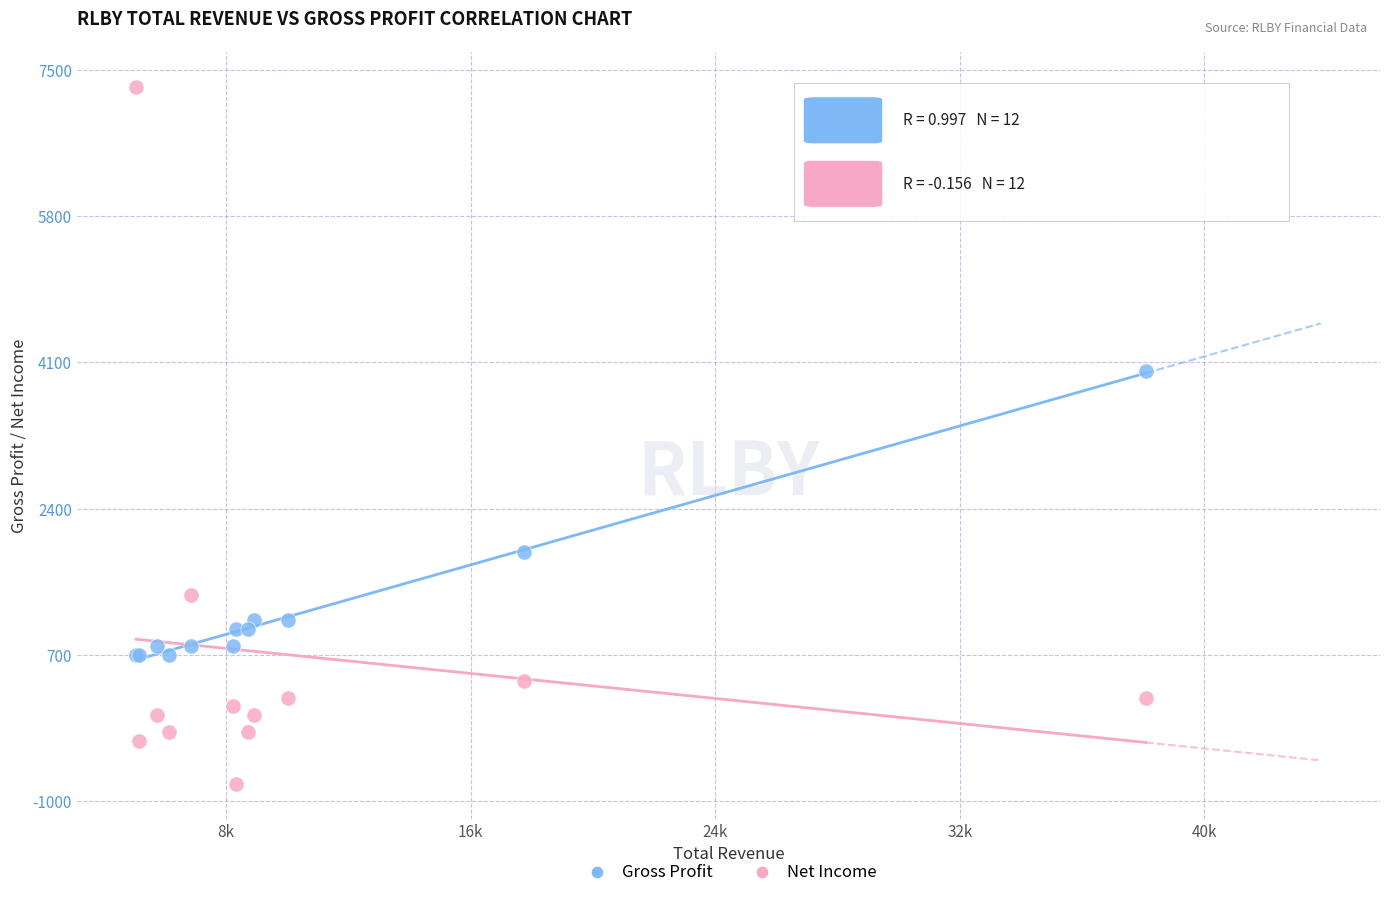

Which series reaches the maximum Y coordinate?

Net Income